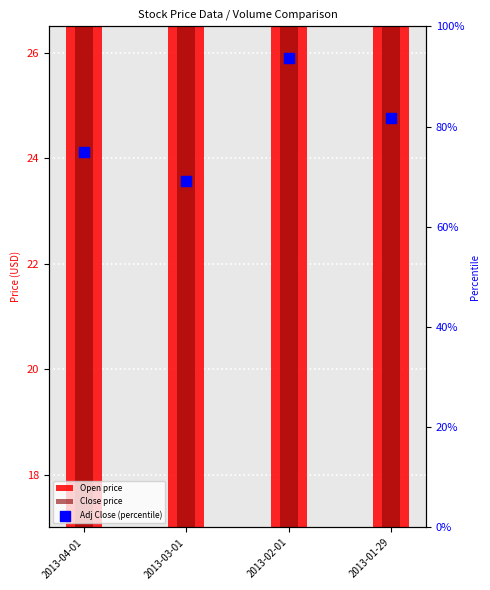

Which series has the largest total across all categories?

Adj Close (percentile)